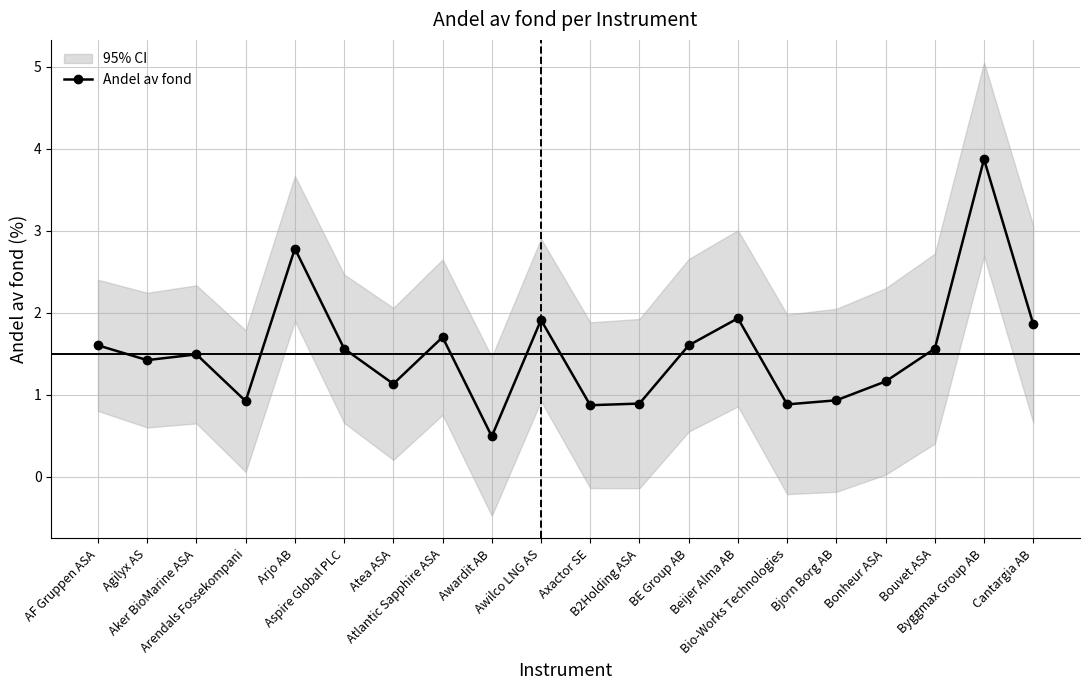

How many lines are shown in the chart?

1